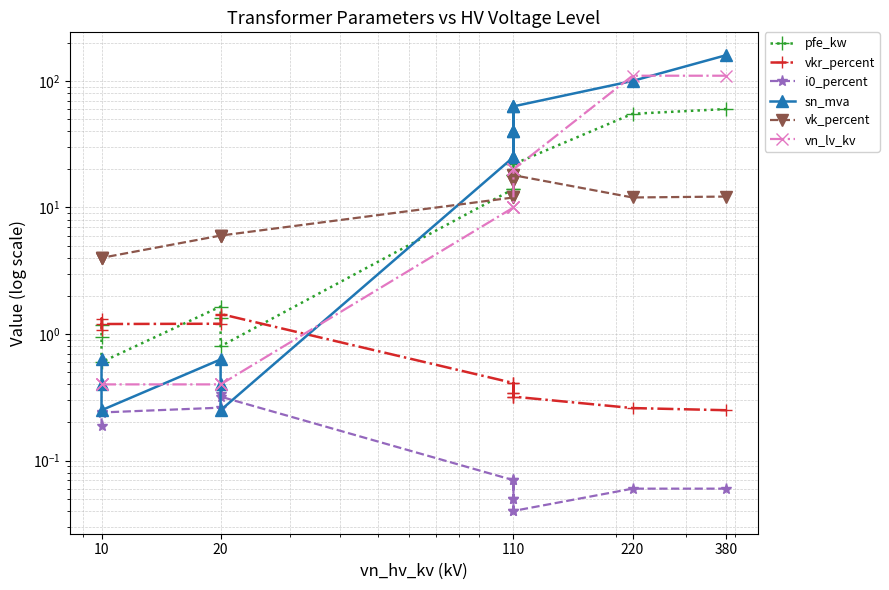

In vk_percent, how many points are higher than both neighbors (excluding endpoints)?

2